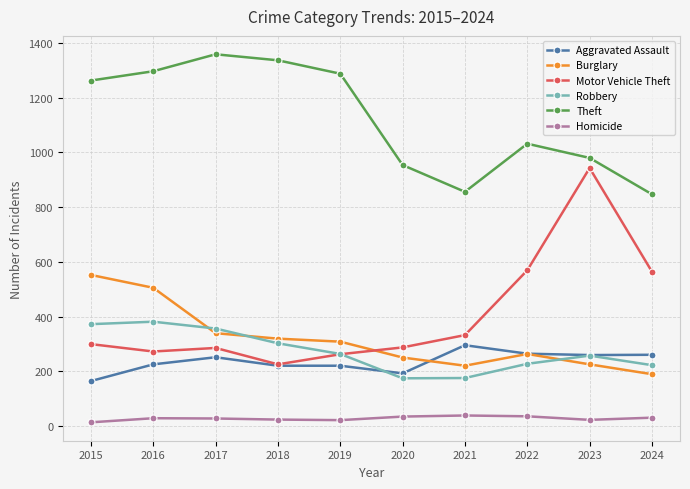

What is the value of the Aggravated Assault point at the 5th from the left?

220